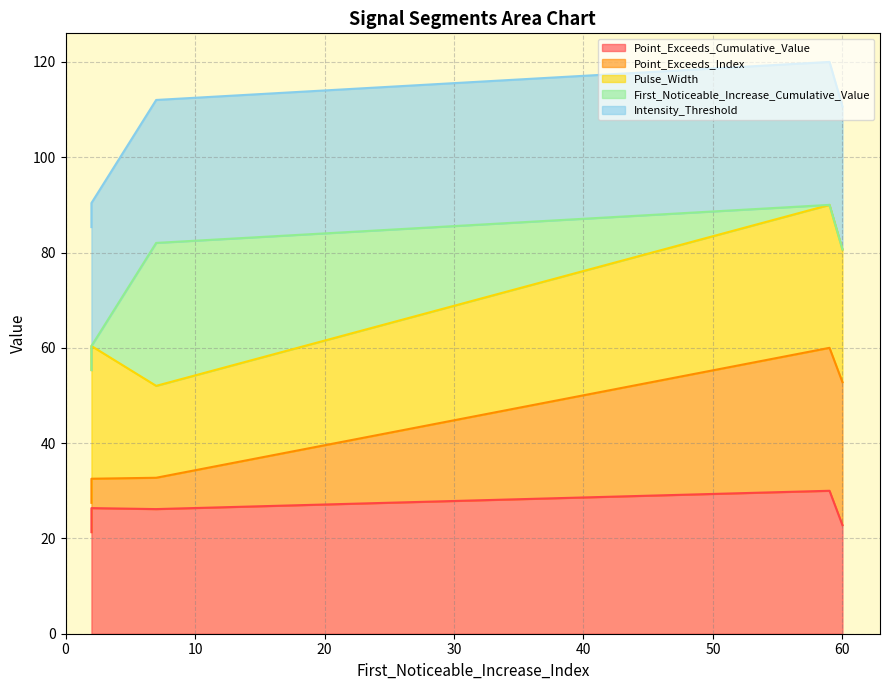

Which has a higher value, 2 or 7?

2